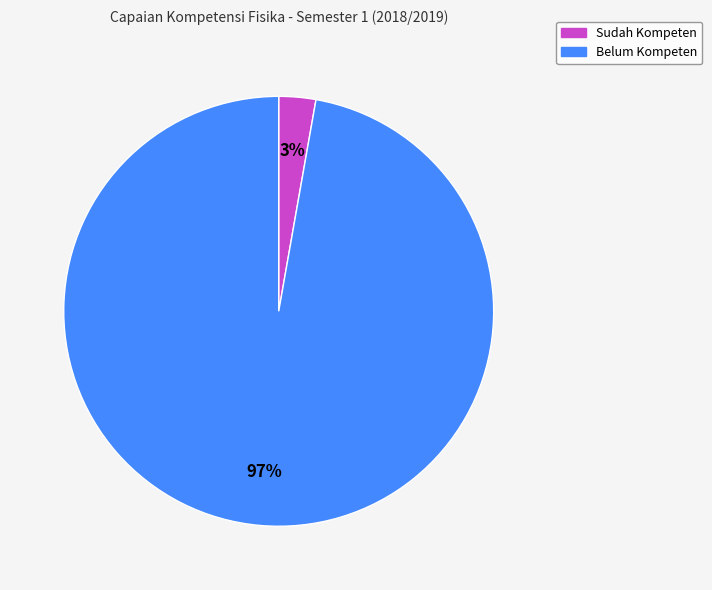

To the nearest percent, what is the difference between the largest and smallest slice percentages?

94%